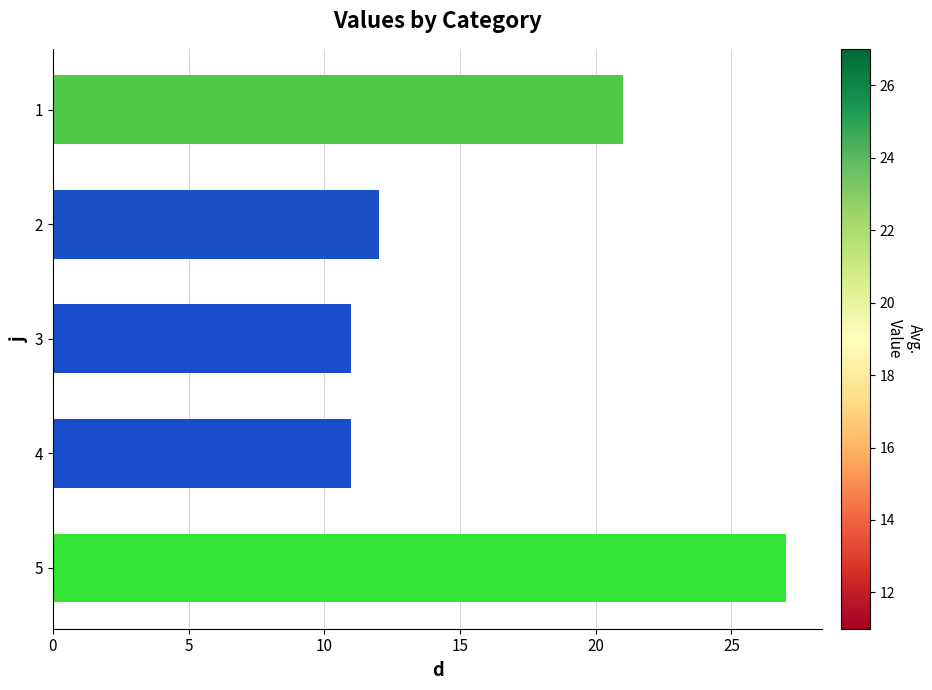

What is the sum of all values?

82